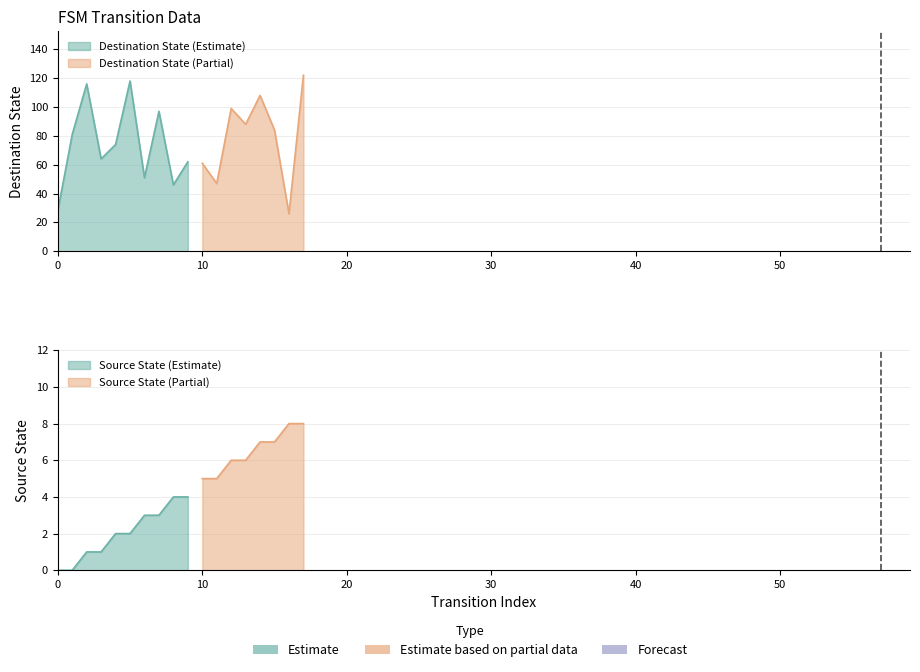

Rank the categories by source_state value from highest to lowest.

16, 17, 14, 15, 12, 13, 10, 11, 8, 9, 6, 7, 4, 5, 2, 3, 0, 1